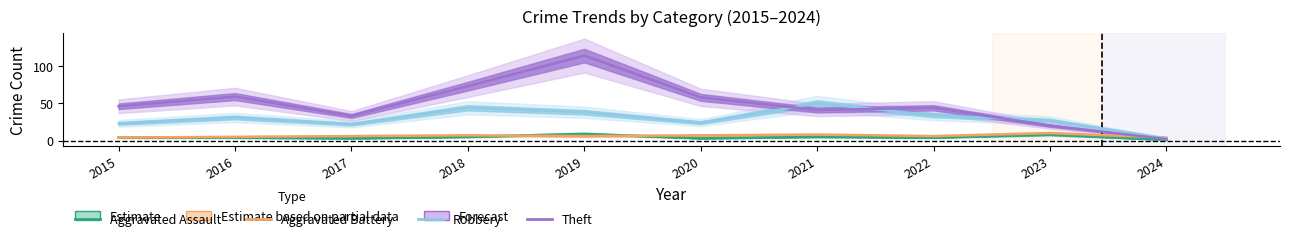

Which series has the widest spread of values?

Theft